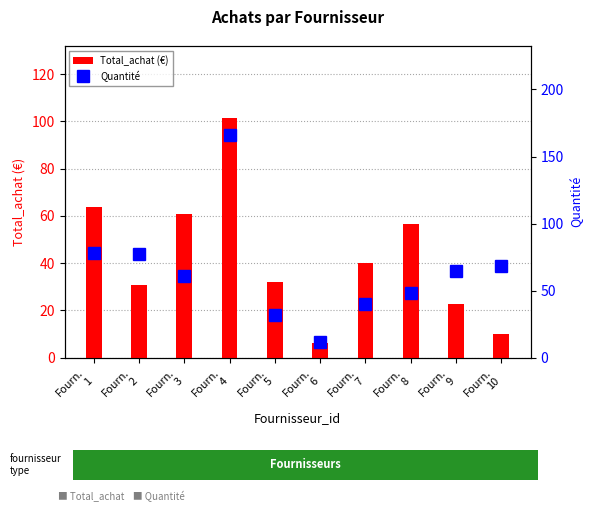

Reading right to left, transcribe all the data shown in this chart.

Total_achat (€): Fourn.
10=10.2	Fourn.
9=22.8	Fourn.
8=56.8	Fourn.
7=40.0	Fourn.
6=6.0	Fourn.
5=32.0	Fourn.
4=101.5	Fourn.
3=61.0	Fourn.
2=30.8	Fourn.
1=63.9
Quantité: Fourn.
10=68.0	Fourn.
9=65.0	Fourn.
8=48.0	Fourn.
7=40.0	Fourn.
6=12.0	Fourn.
5=32.0	Fourn.
4=166.0	Fourn.
3=61.0	Fourn.
2=77.0	Fourn.
1=78.0